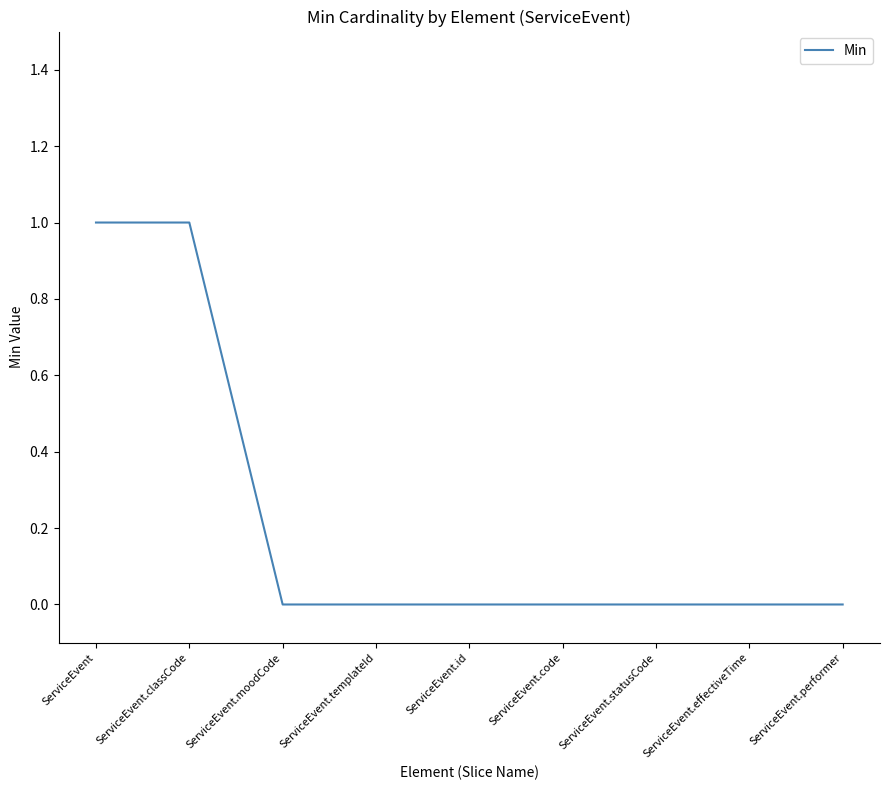

What position from the left is ServiceEvent.effectiveTime?

8